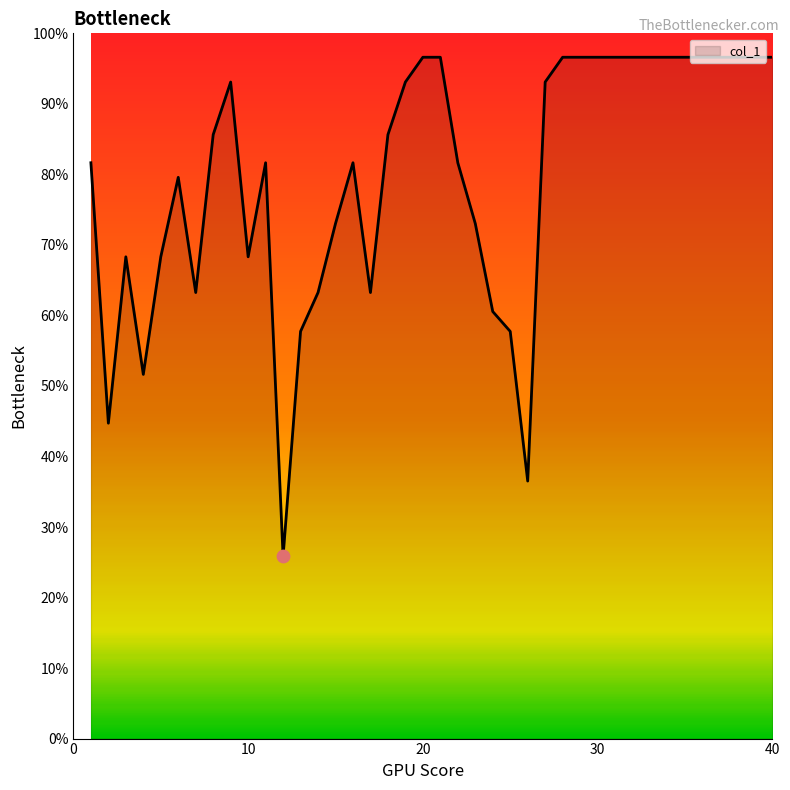

What is the difference between the maximum and minimum values?

70.8